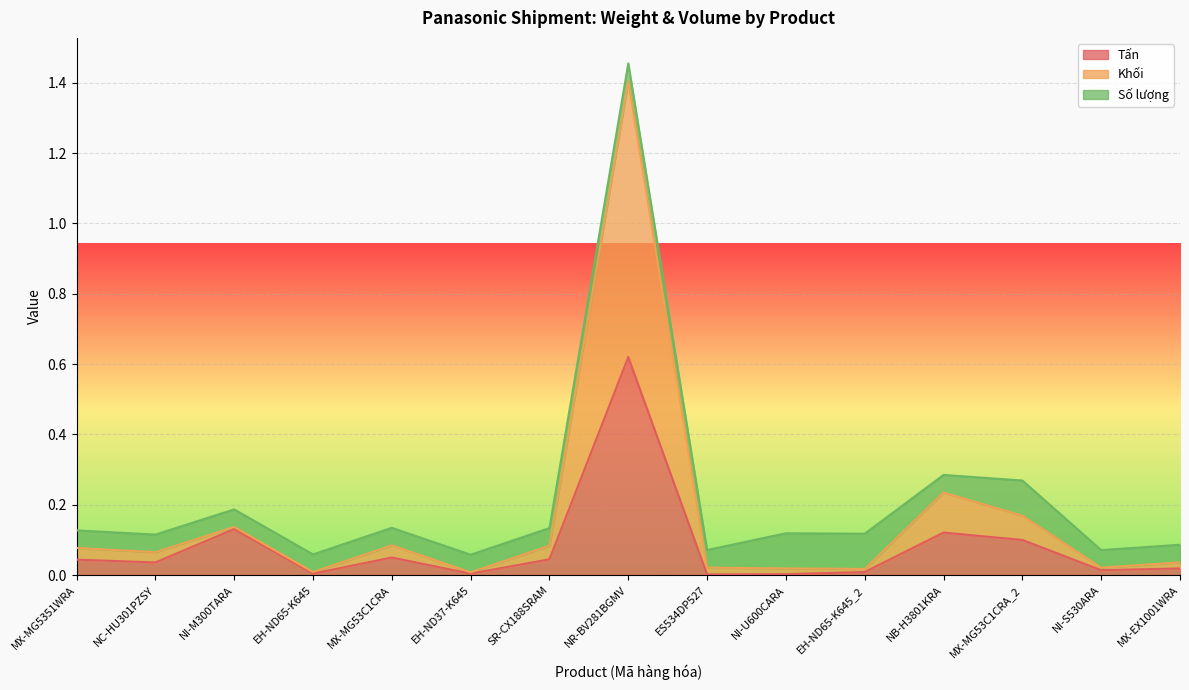

At which category is the sum across all series the highest?

NR-BV281BGMV